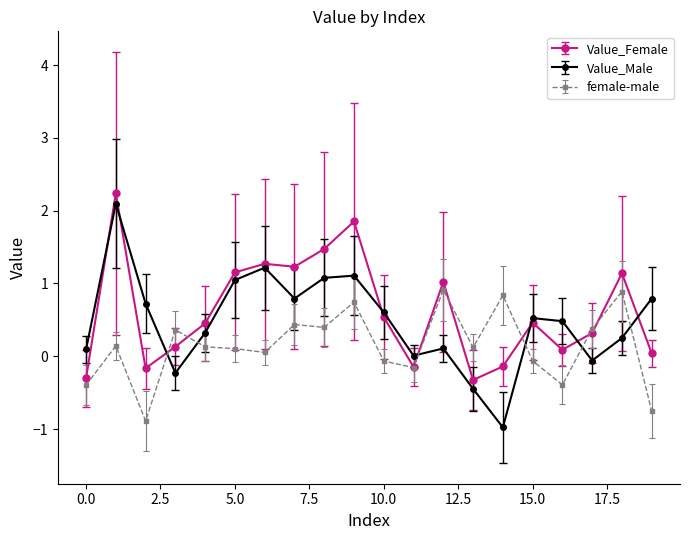

Which series ends up on top after the final intersection of Value_Male and female-male?

Value_Male